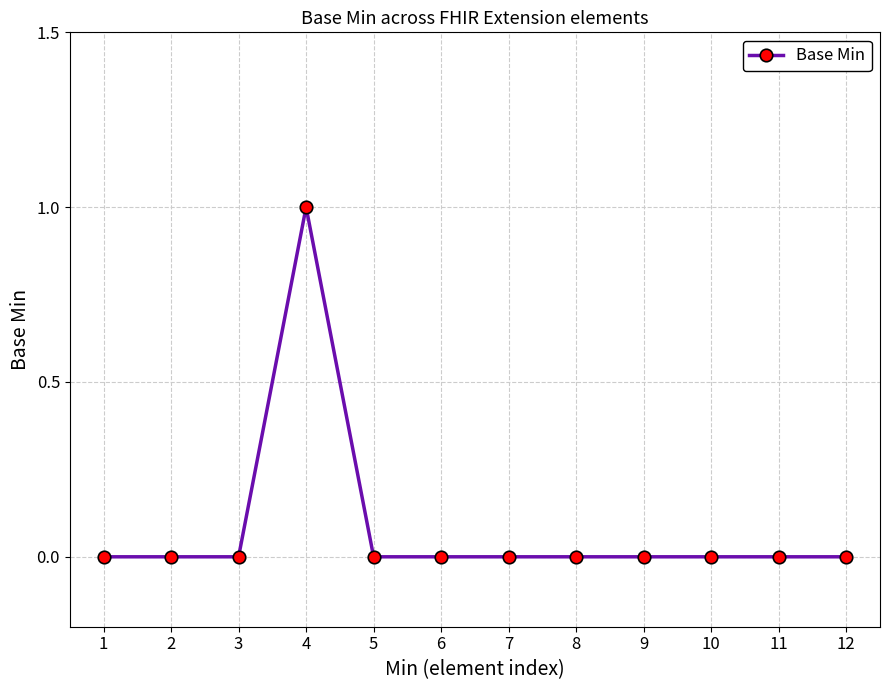

Reading left to right, transcribe all the data shown in this chart.

0	0	0	1	0	0	0	0	0	0	0	0